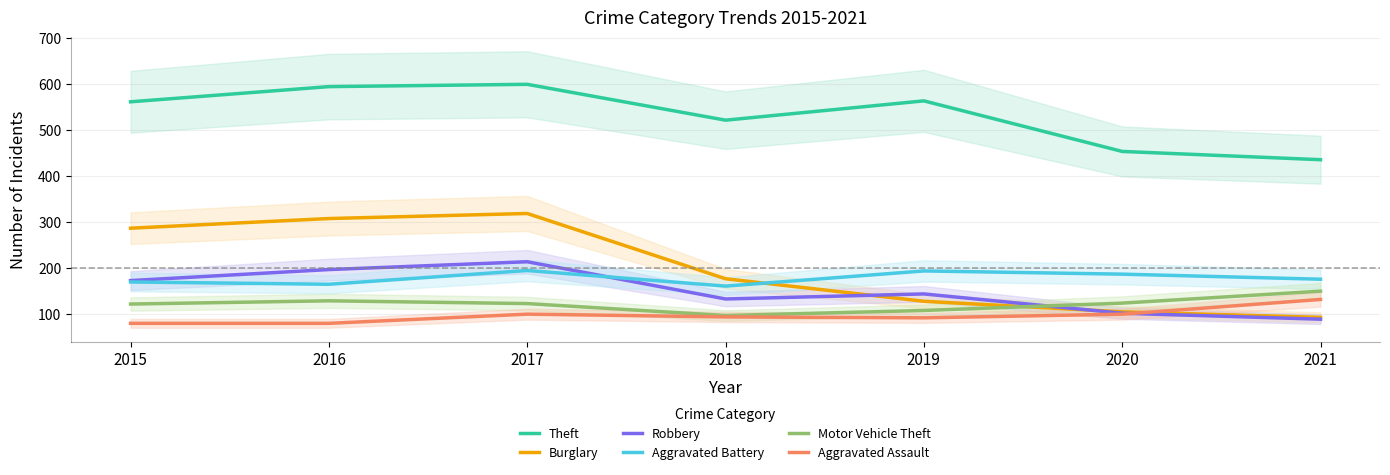

What is the maximum value for Burglary?

318